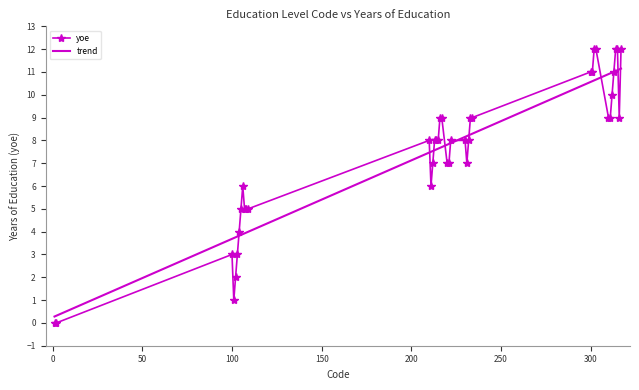

What is the maximum value for yoe?

12.0